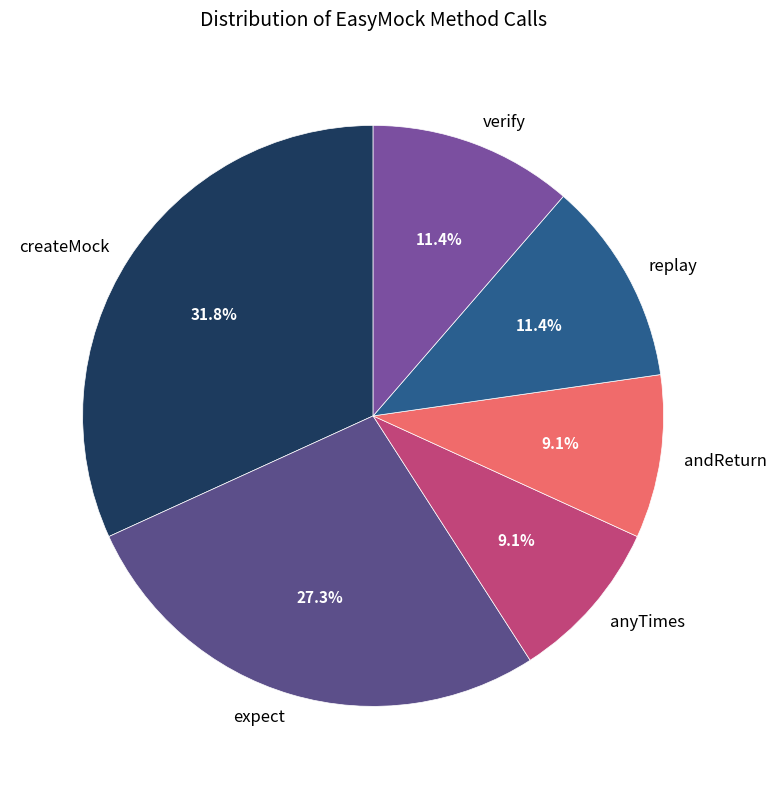

What is the largest slice in the pie chart?

createMock